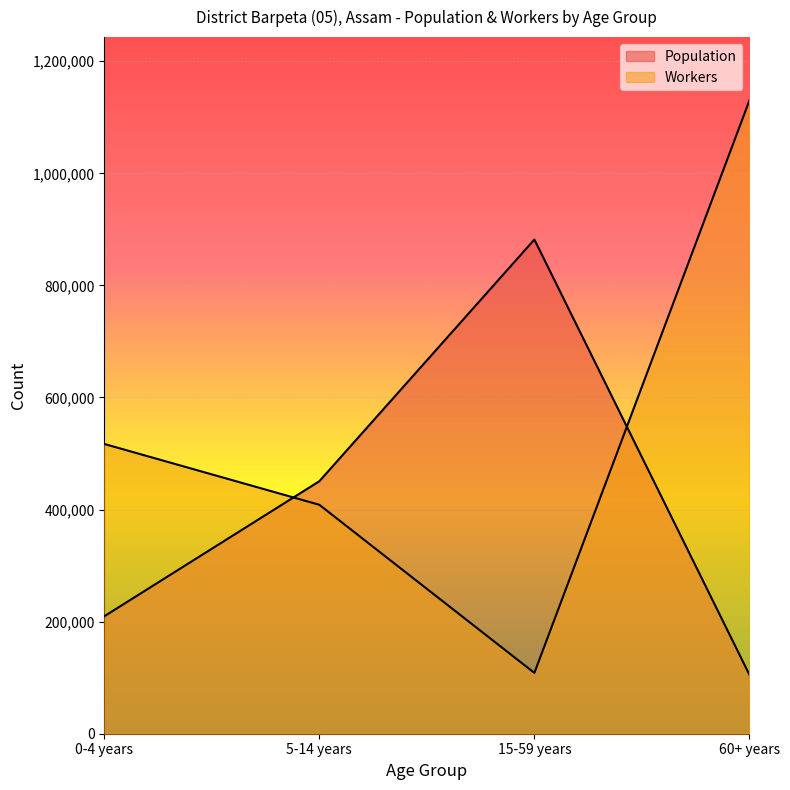

True or false: Workers has more than 0 interior local peaks.

False